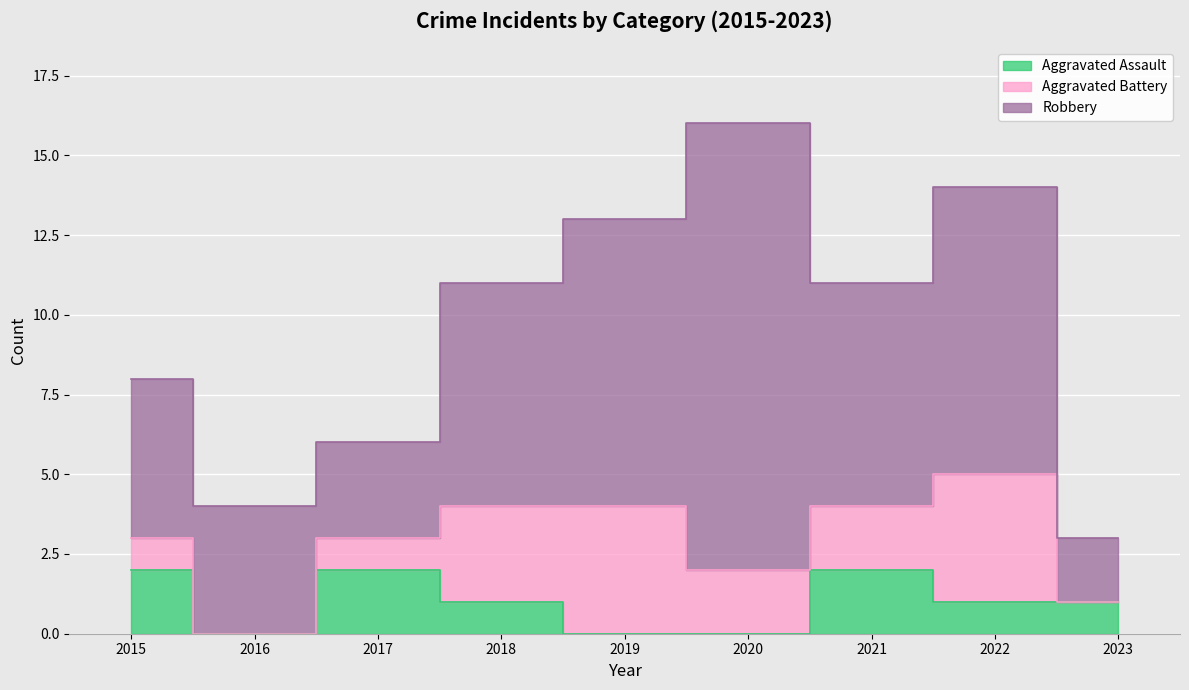

Is the value of Aggravated Assault at 2022 greater than the value of Aggravated Battery at 2022?

No